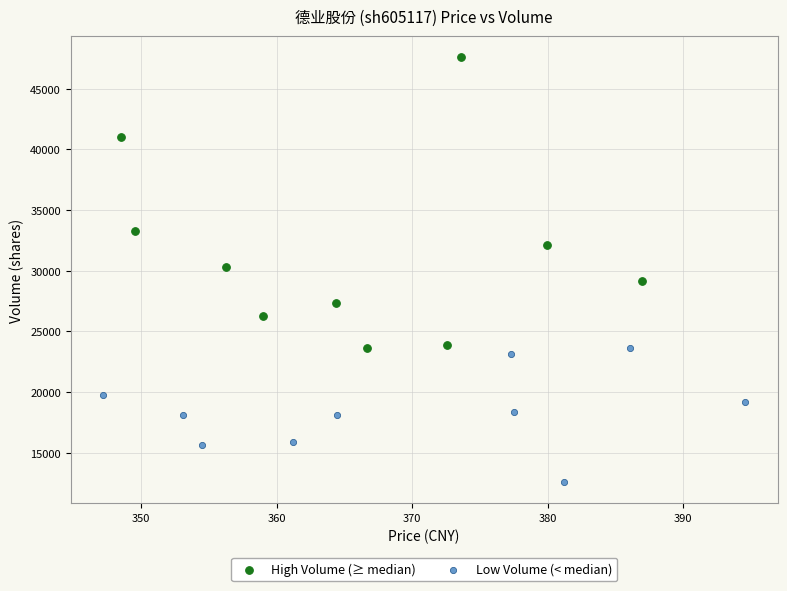

Which series reaches the minimum Y coordinate?

Low Volume (< median)